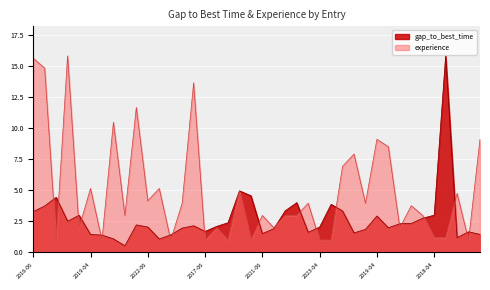

What value does the gap_to_best_time series have at 2016-06-19-5?

3.9